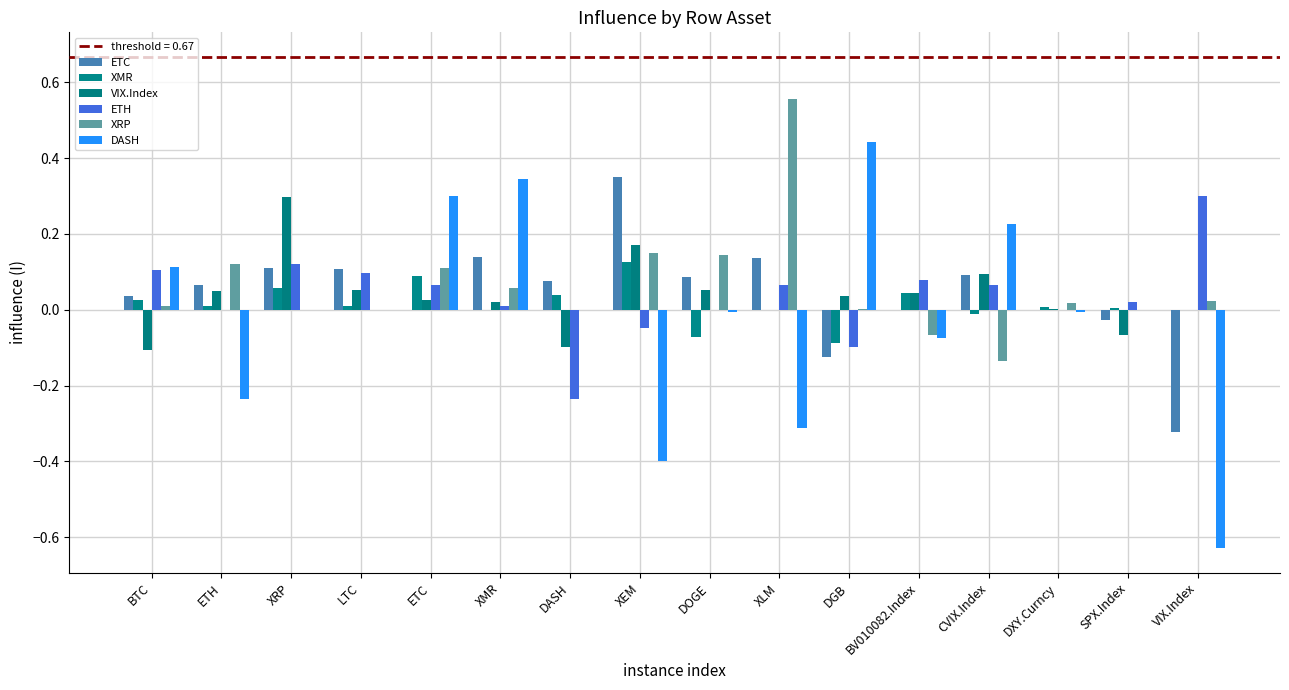

What is the difference between the maximum and second lowest values in the XRP series?

0.6